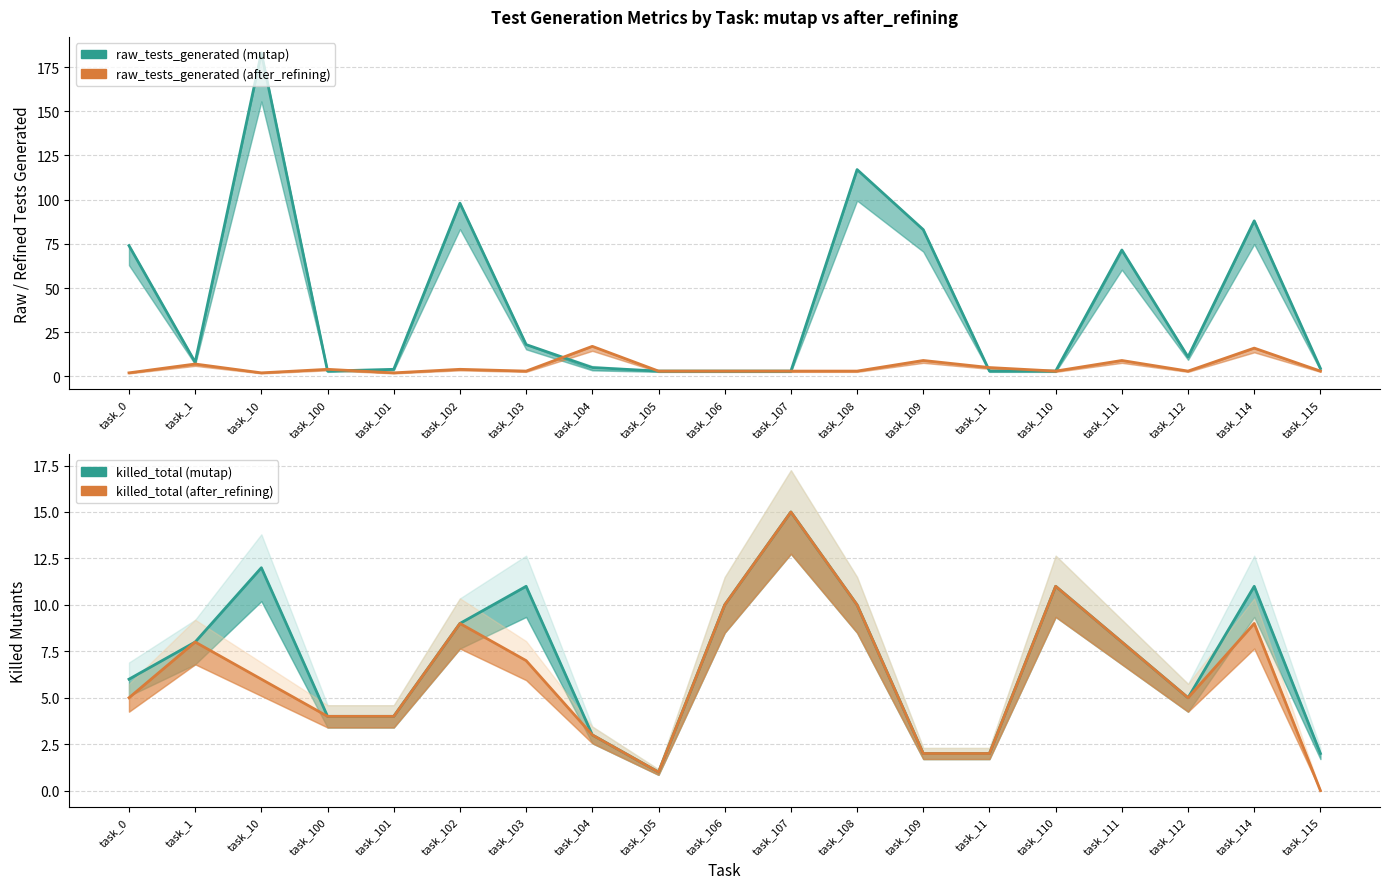

Is it true that killed_total (after_refining) equals 9.0 at task_102?

True